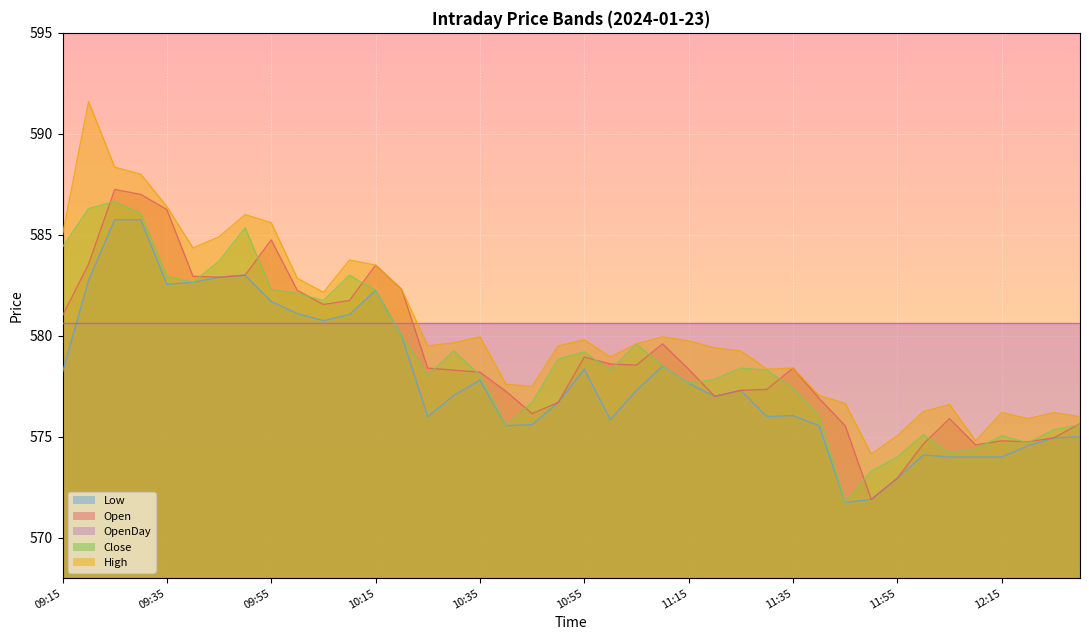

Which series has the largest total across all categories?

OpenDay